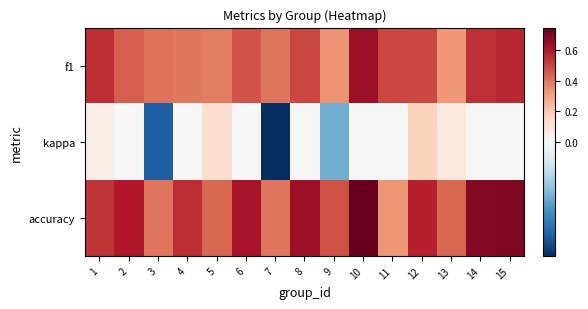

How many series are shown in this chart?

3